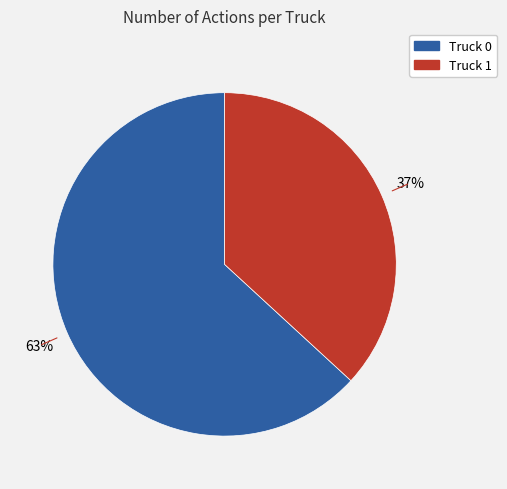

To the nearest percent, what is the difference between the Truck 0 and Truck 1 slice percentages?

26%